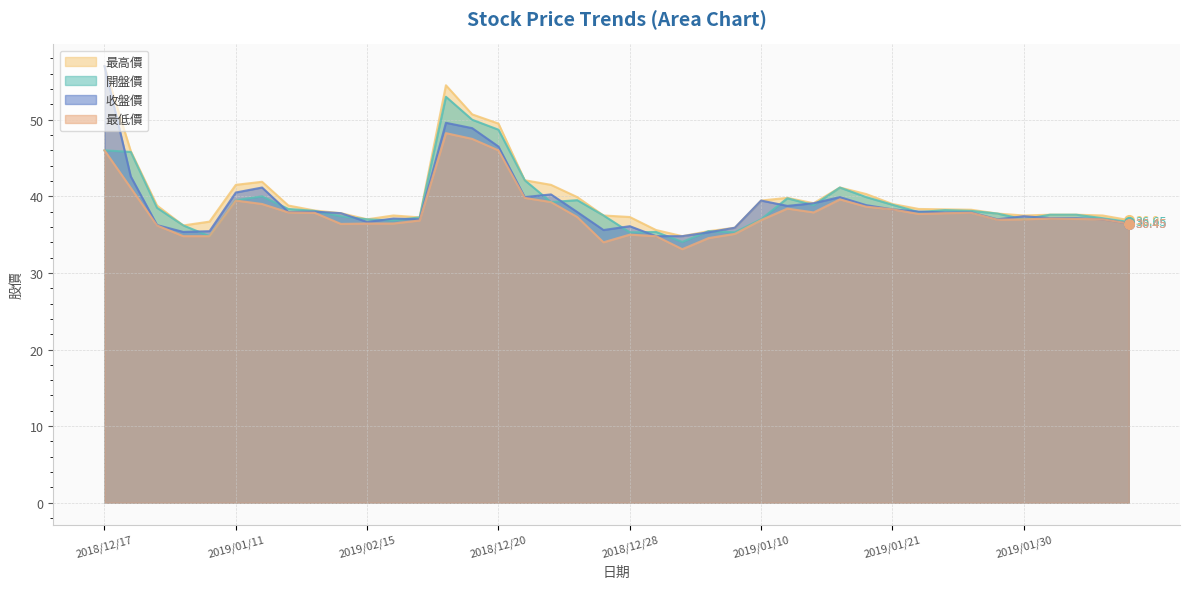

At which category is the sum across all series the highest?

2018/12/17